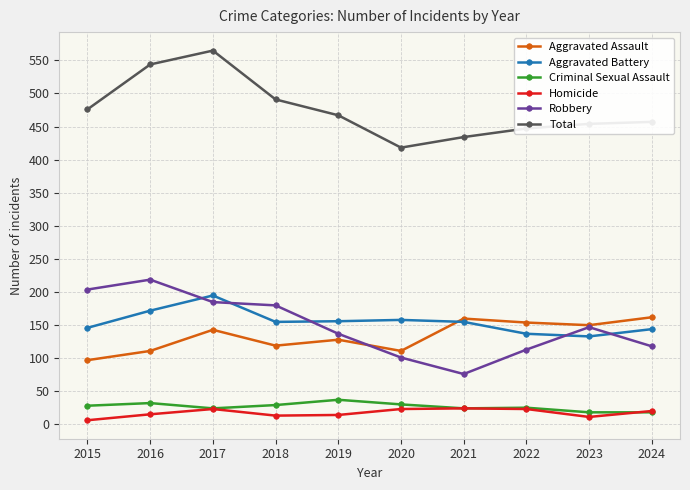

Which category has the highest value across all series?

2017